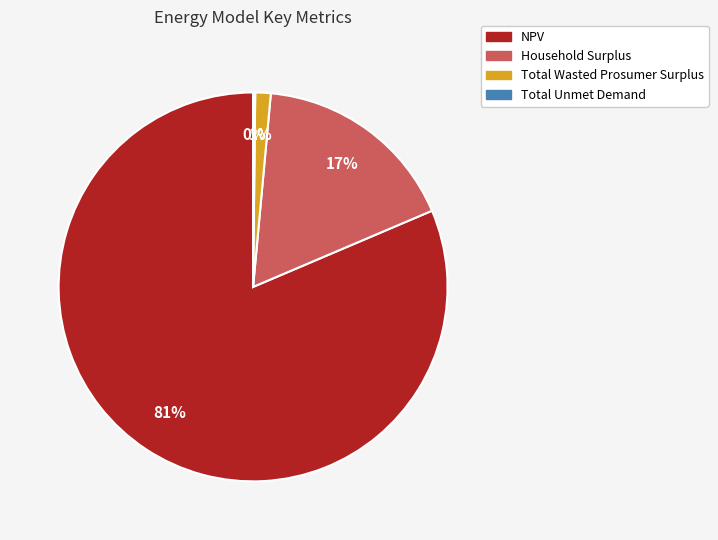

Is there a majority slice in this chart?

Yes